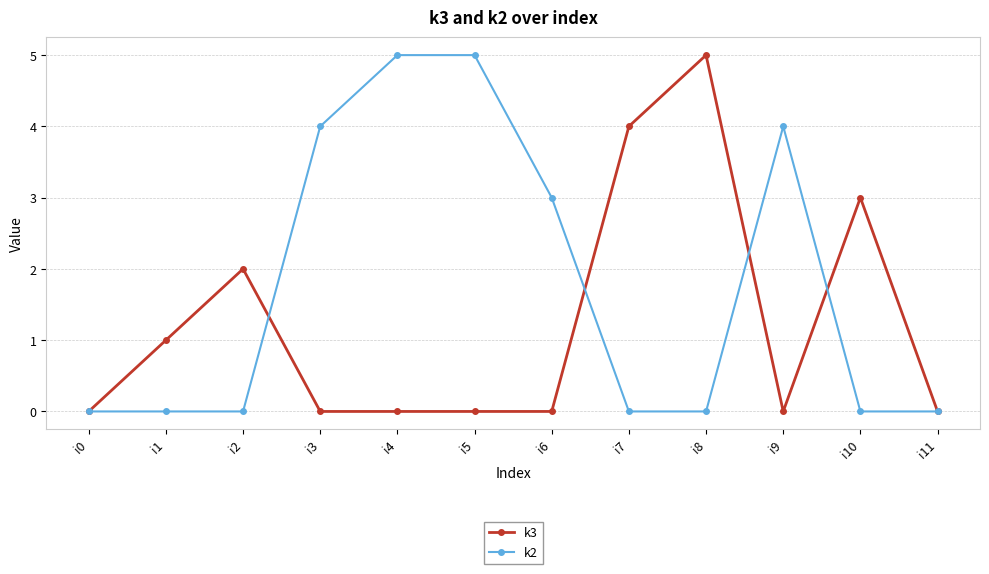

At which category does k3 reach its first local peak?

i2